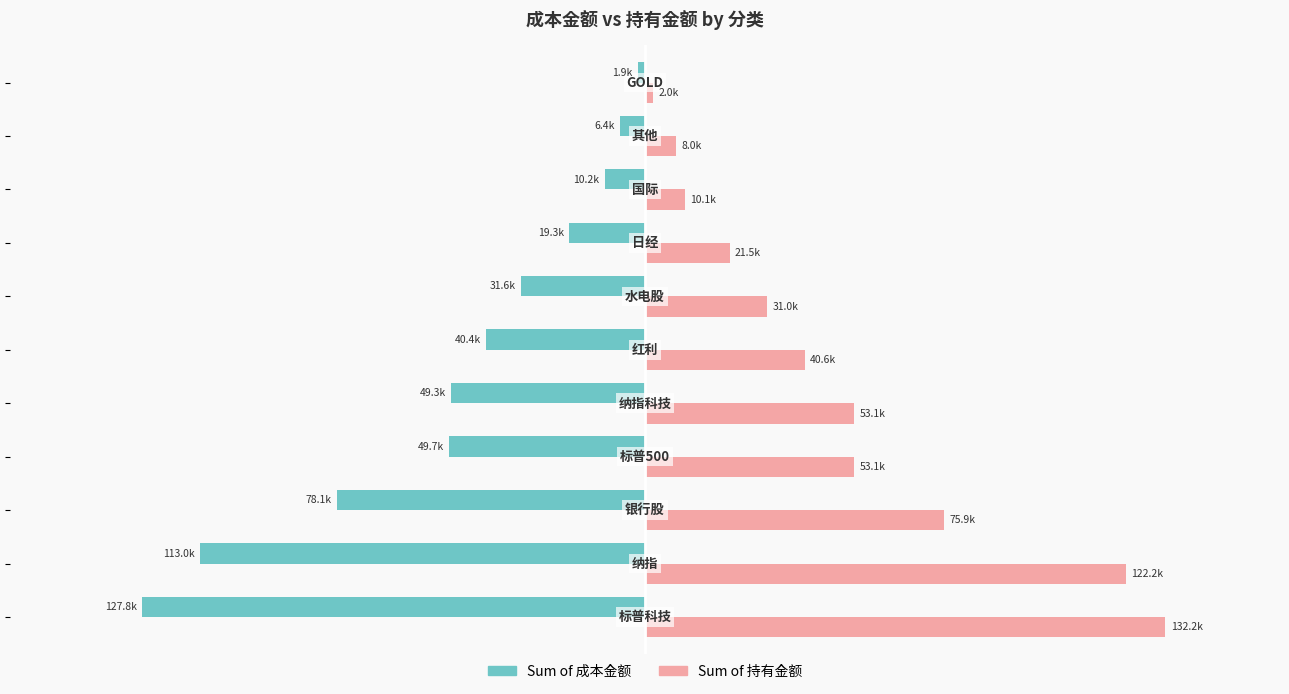

What are all the series names shown in the legend?

Sum of 成本金额, Sum of 持有金额